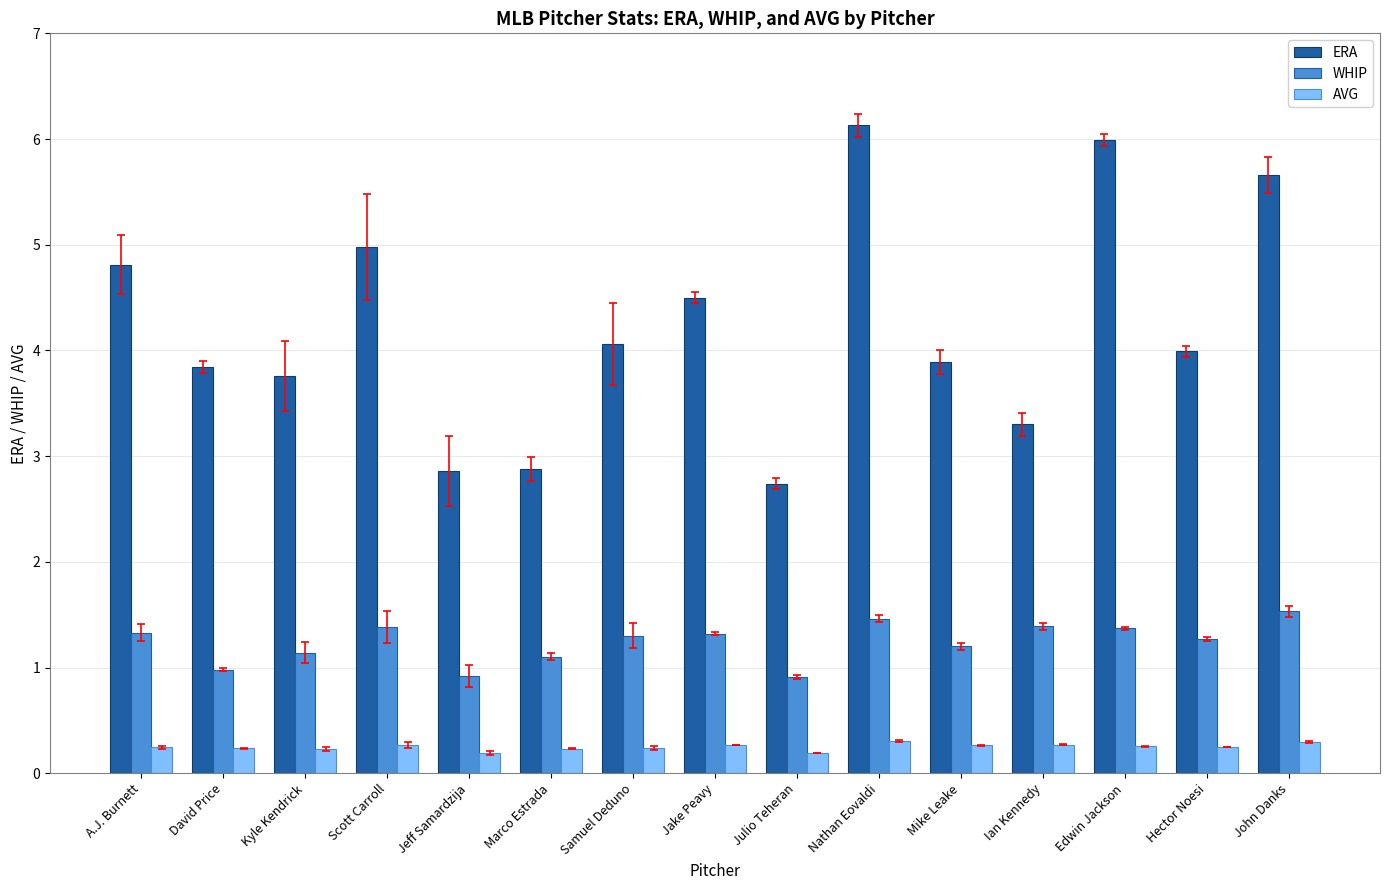

At which label does ERA reach its minimum?

Julio Teheran